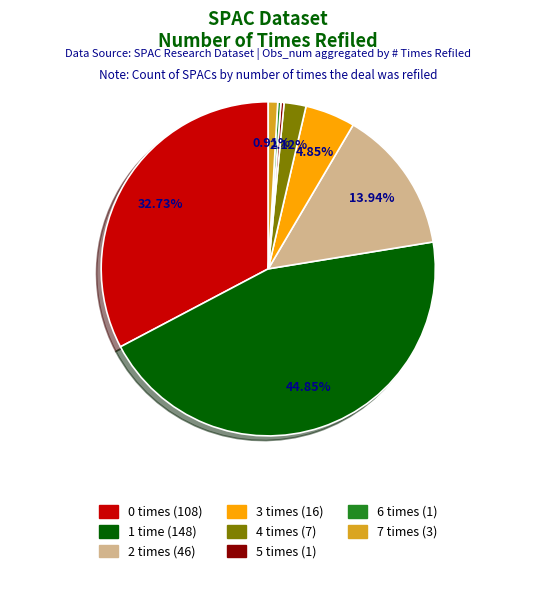

Count the number of slices in the pie.

8